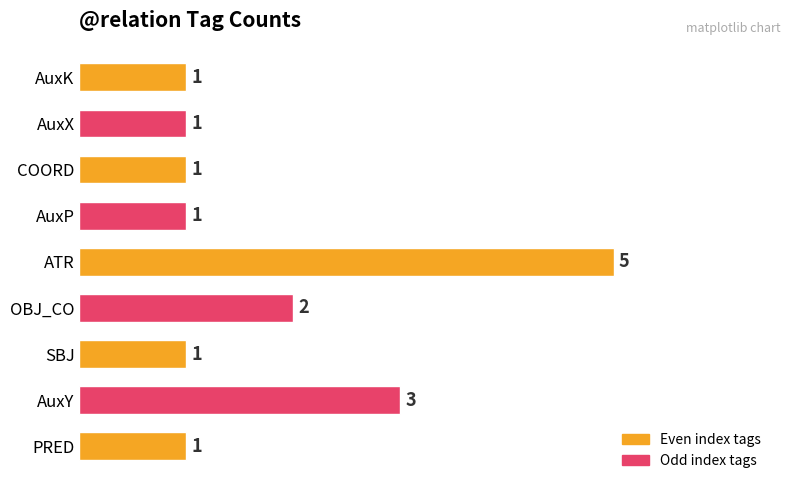

True or false: the data shows 1 at AuxP.

True